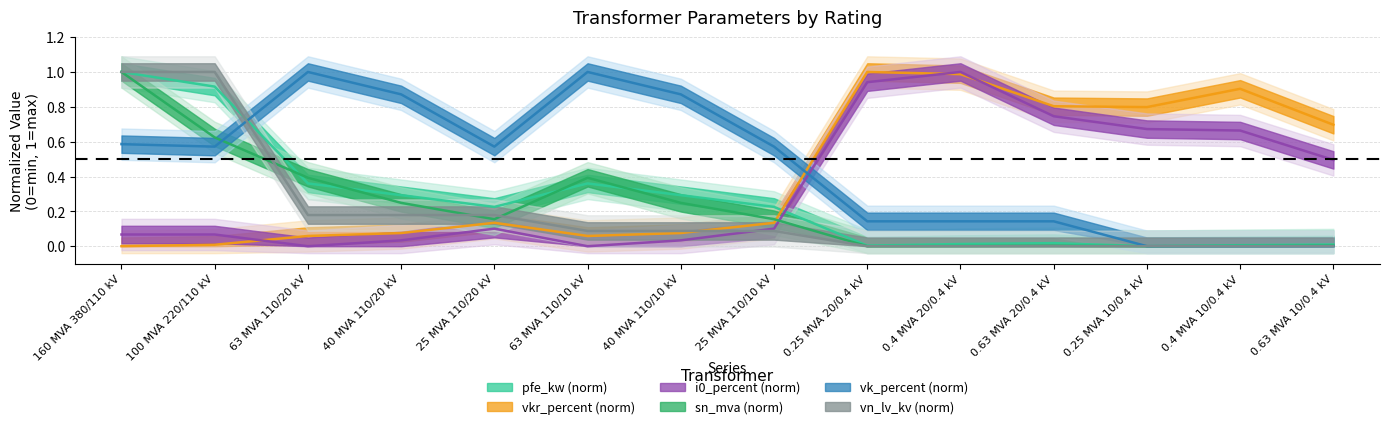

What position from the right is 0.25 MVA 10/0.4 kV?

3